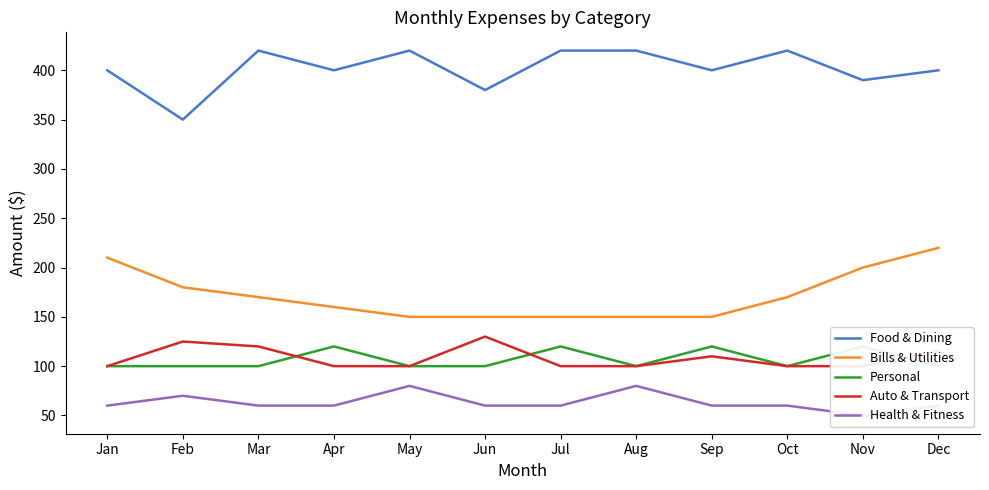

At which category does Food & Dining reach its first local peak?

Mar